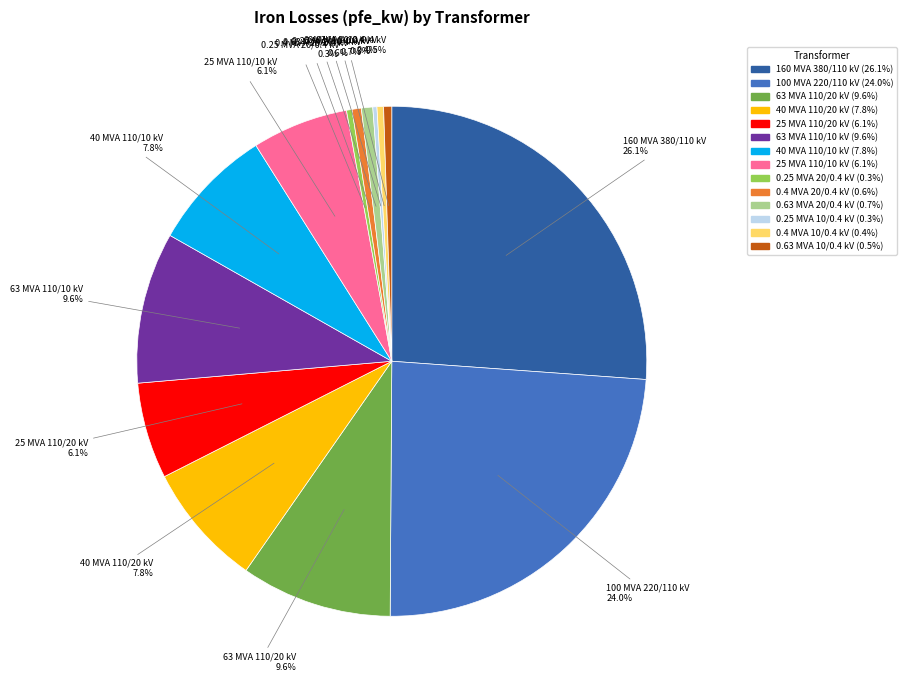

What is the ratio of the value at 63 MVA 110/20 kV to the value at 40 MVA 110/10 kV?

1.2